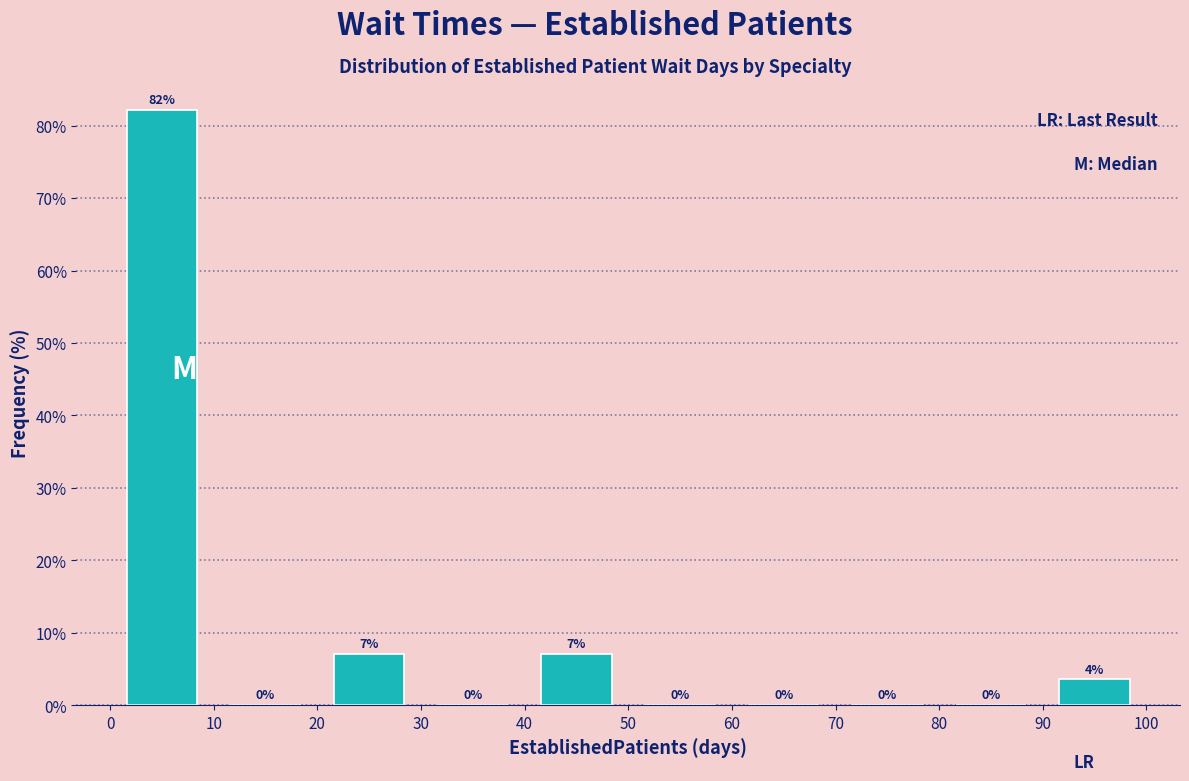

Which range on the x-axis has the tallest bar?

0 to 10